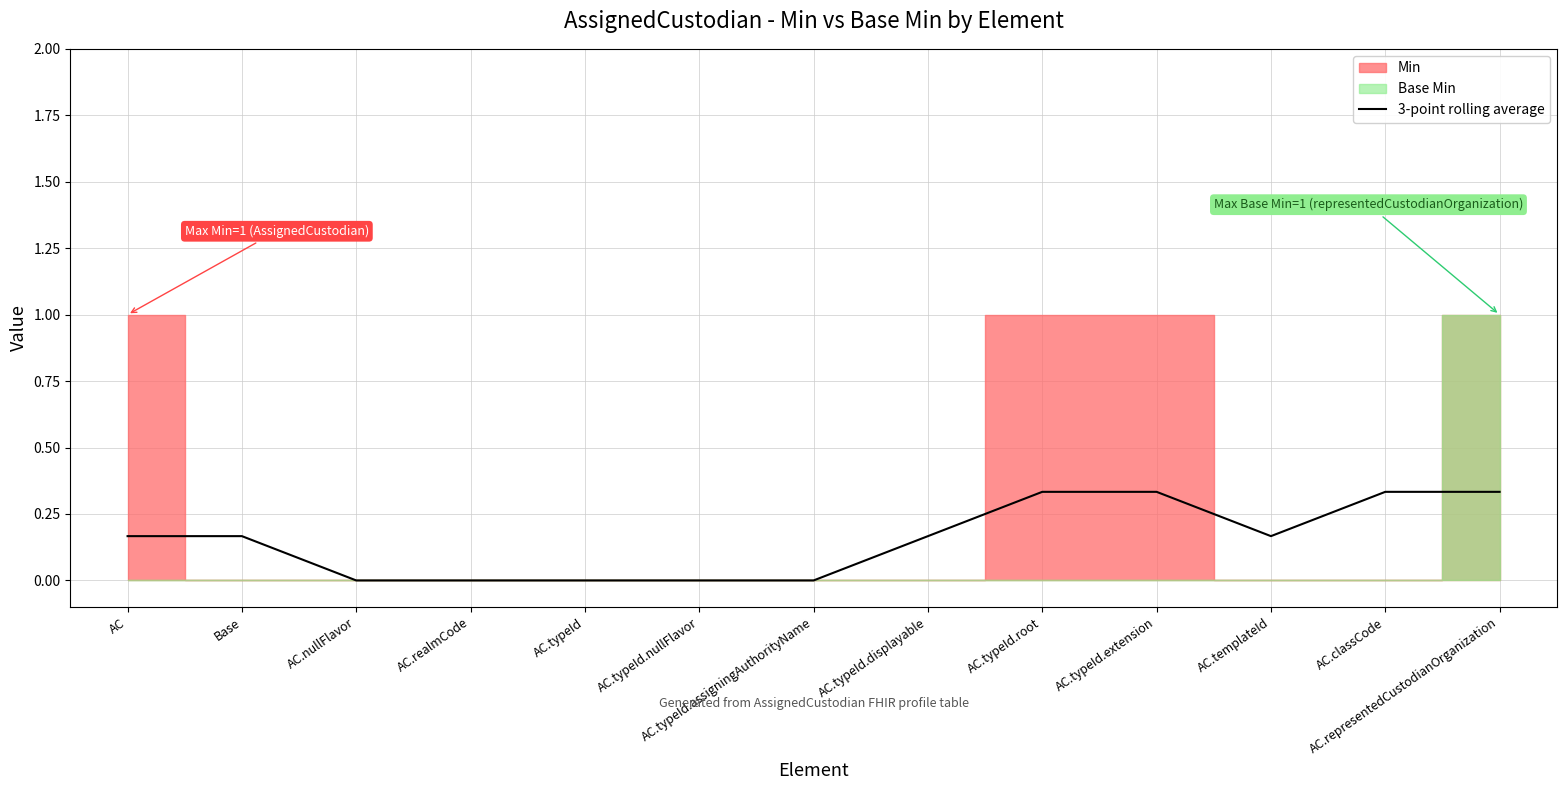

What position from the left is AC.templateId?

11